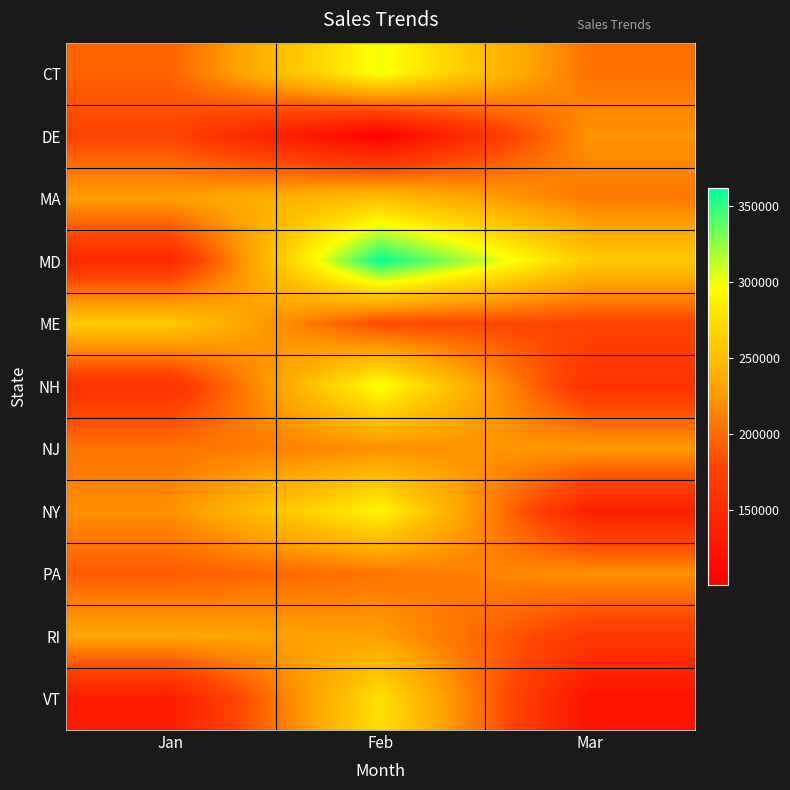

Rank the series by their maximum value, from lowest to highest.

PA, DE, NJ, RI, MA, ME, VT, NY, CT, NH, MD